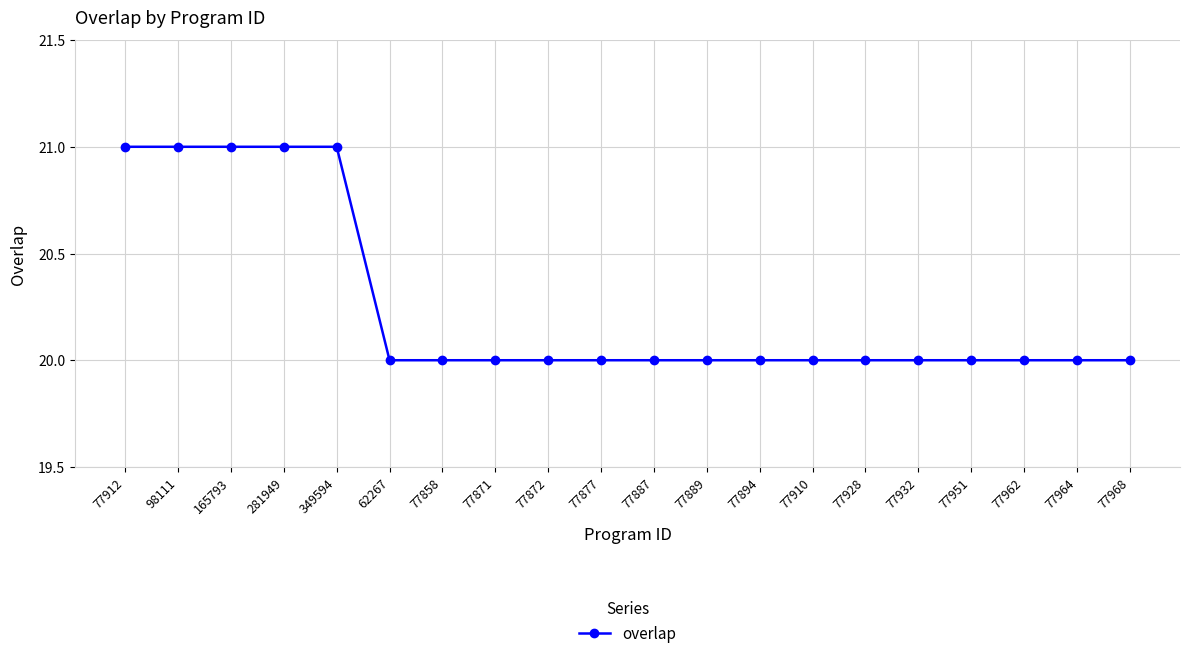

What is the difference between the maximum and minimum values?

1